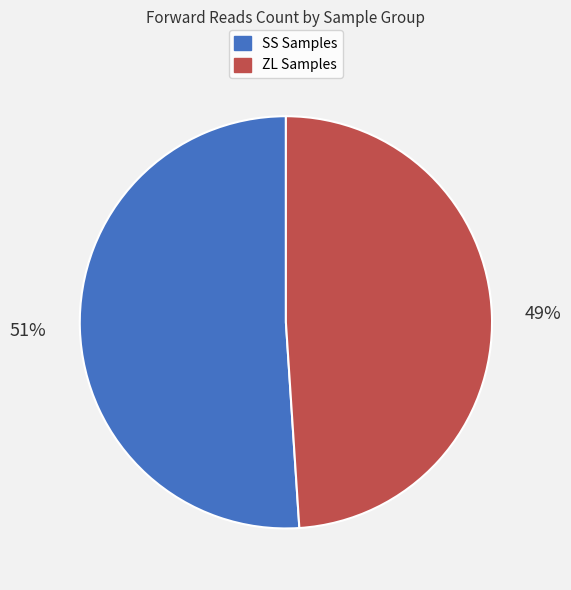

To the nearest percent, what is the average slice percentage?

50%